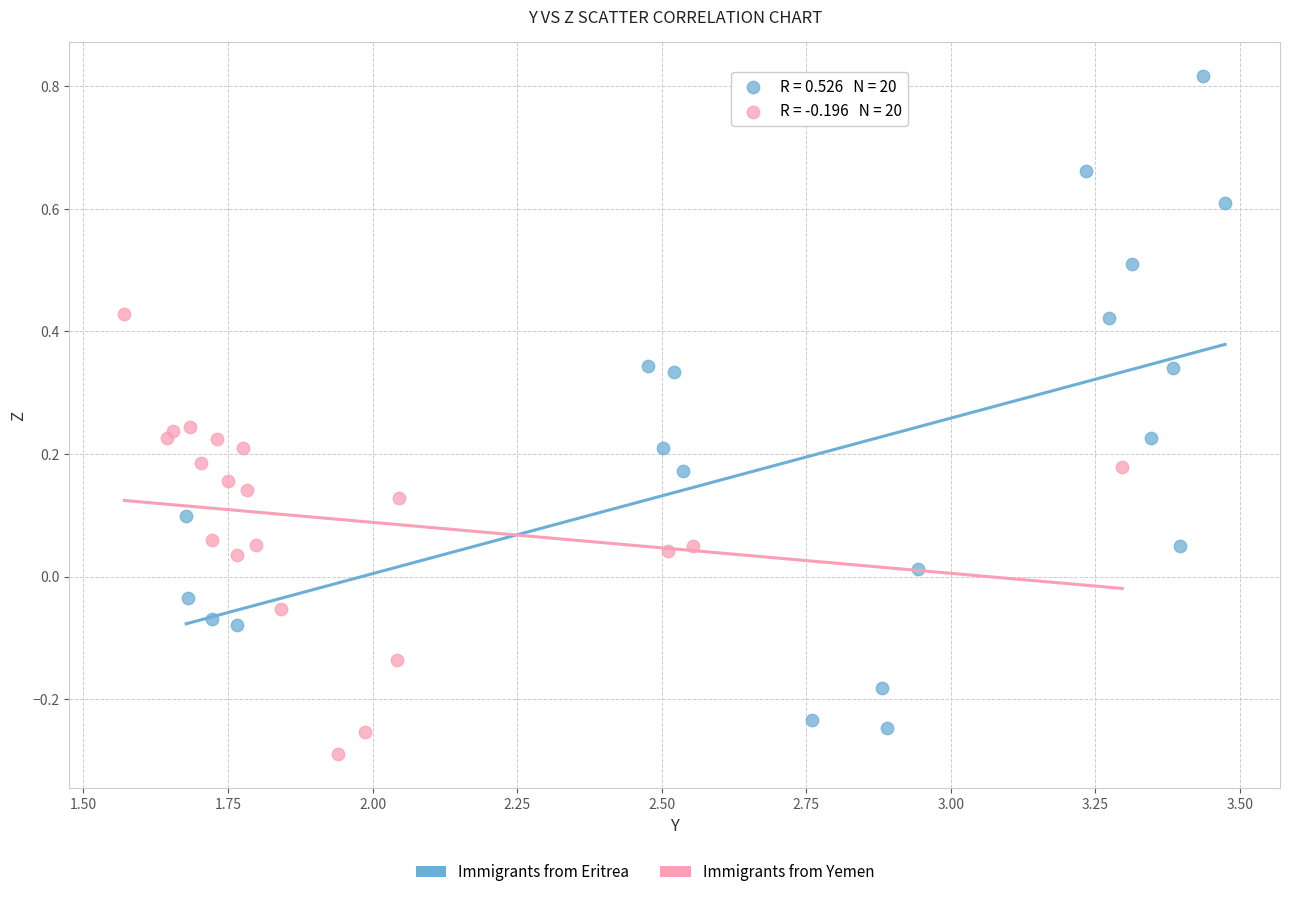

Which series has the widest spread of Y values?

Immigrants from Eritrea